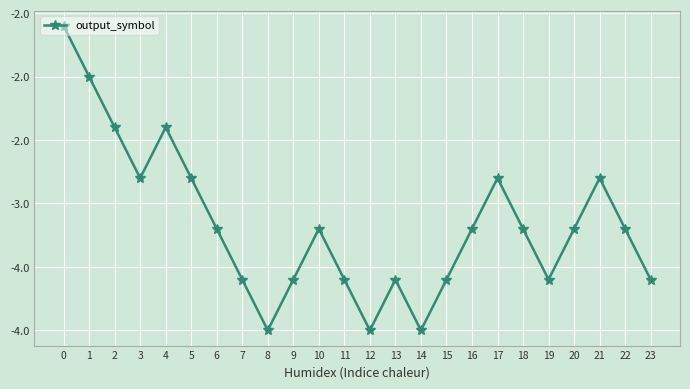

Is this an area chart (filled region under the line)?

No